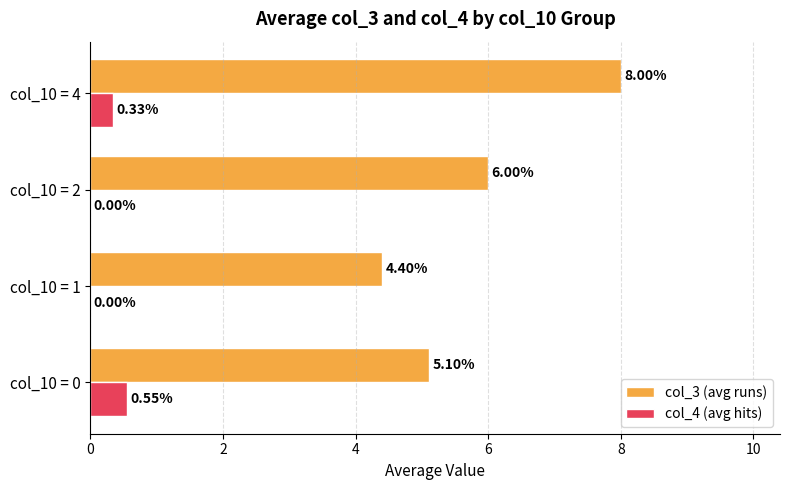

At which category is the sum across all series the highest?

col_10 = 4